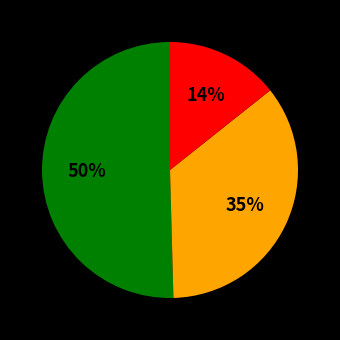

How many slices are in this pie chart?

3